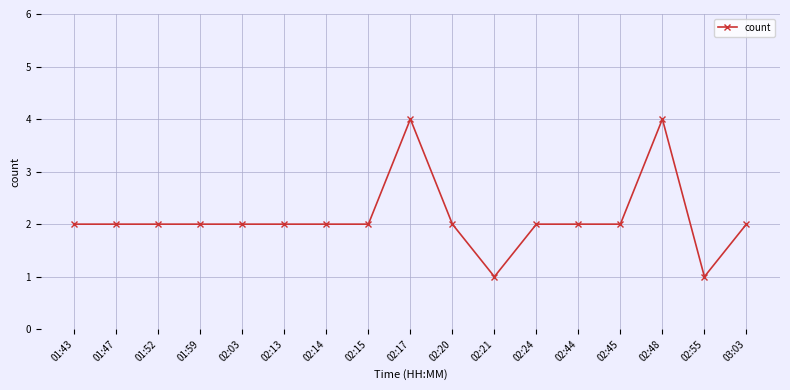

True or false: the data shows 1 at 02:45.

False